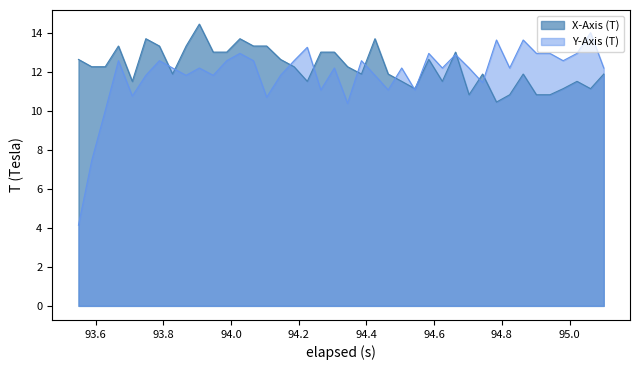

Reading left to right, extract all data points from this chart.

X-Axis (T): 12.6	12.3	12.3	13.3	11.5	13.7	13.3	11.9	13.3	14.5	13.0	13.0	13.7	13.3	13.3	12.6	12.3	11.5	13.0	13.0	12.3	11.9	13.7	11.9	11.5	11.1	12.6	11.5	13.0	10.8	11.9	10.5	10.8	11.9	10.8	10.8	11.1	11.5	11.1	11.9
Y-Axis (T): 4.1	7.5	10.0	12.6	10.8	11.8	12.6	12.2	11.8	12.2	11.8	12.6	13.0	12.6	10.7	11.8	12.6	13.3	11.1	12.2	10.4	12.6	11.8	11.1	12.2	11.1	13.0	12.2	12.9	12.2	11.5	13.6	12.2	13.6	13.0	13.0	12.6	13.0	14.0	12.2